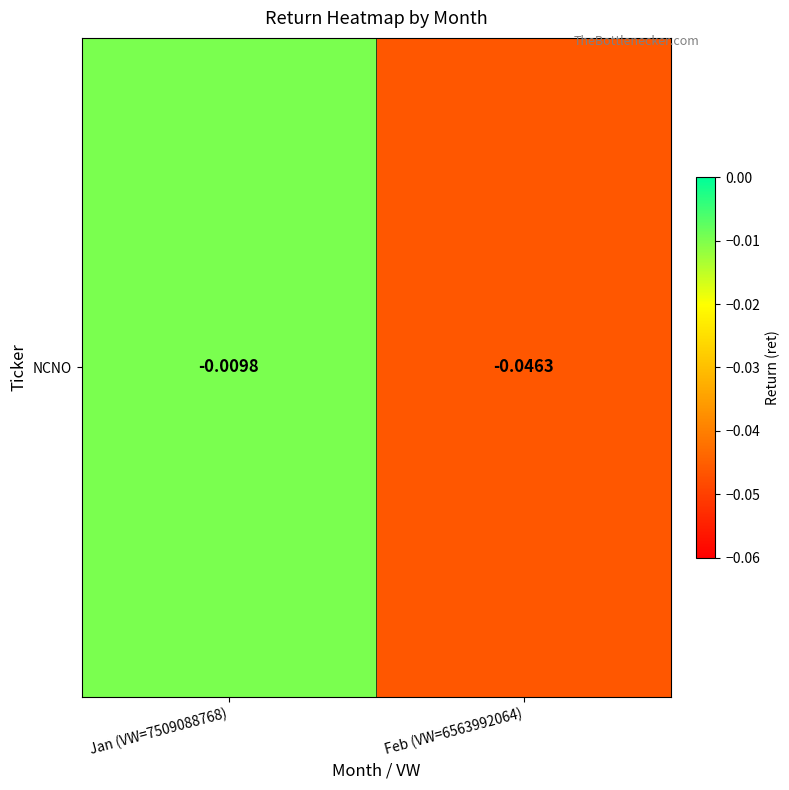

Where is the data nearest to the value 0?

Jan (VW=7509088768)